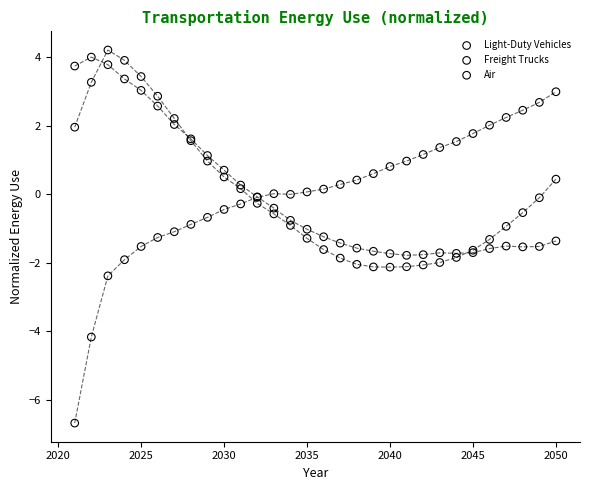

Which series contains the highest Y value?

Light-Duty Vehicles